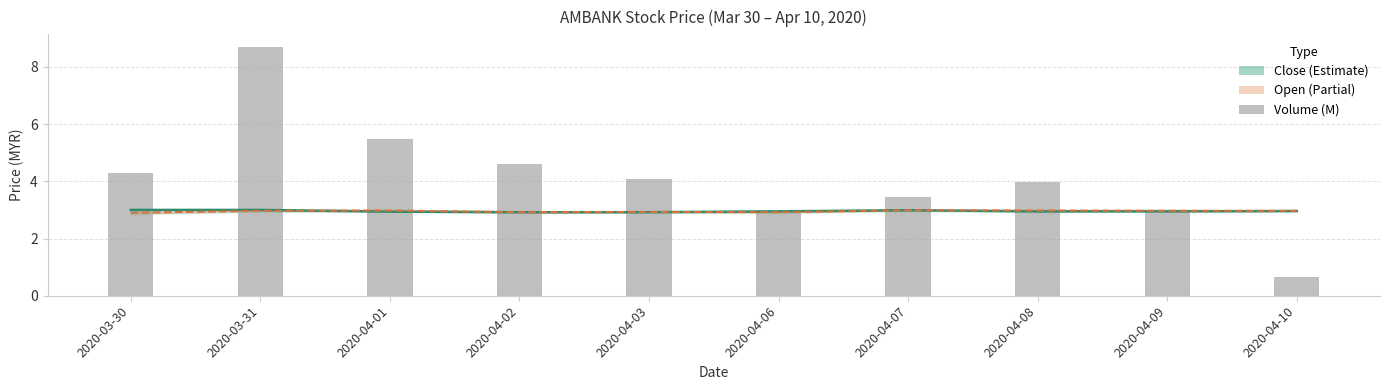

Which series has the largest total across all categories?

Volume (M)